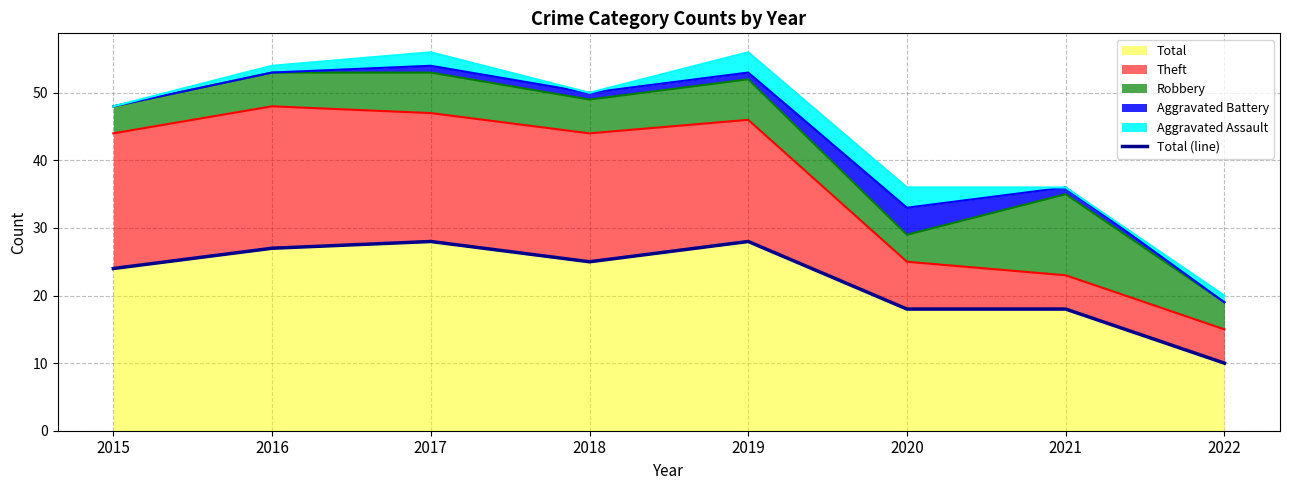

What is the difference between the second highest and second lowest values?

10